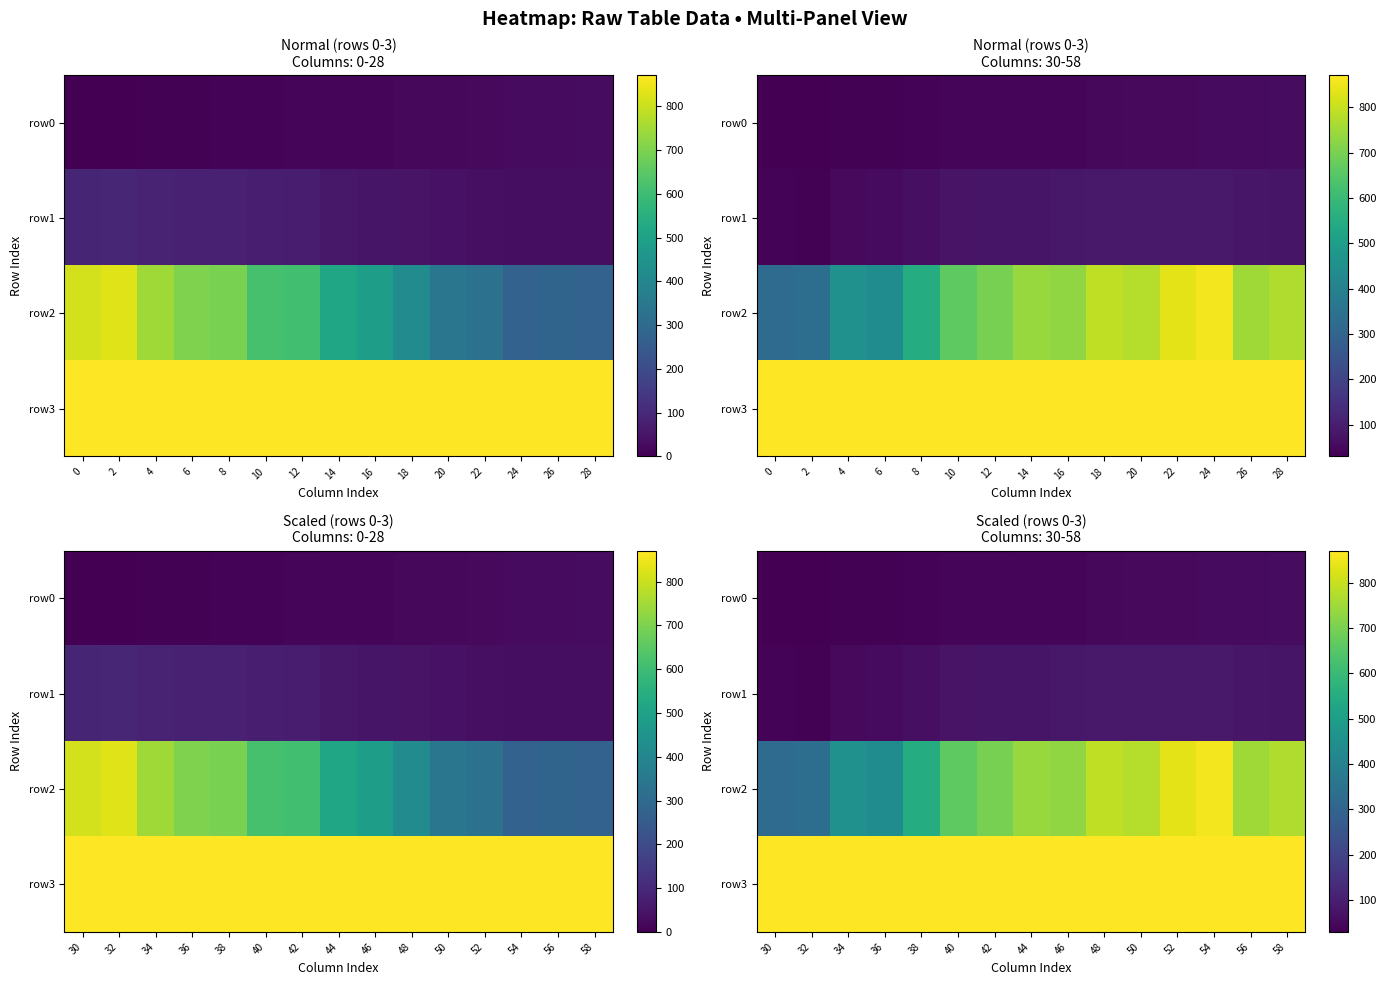

Is it true that row3 equals 1262.2 at 34?

False